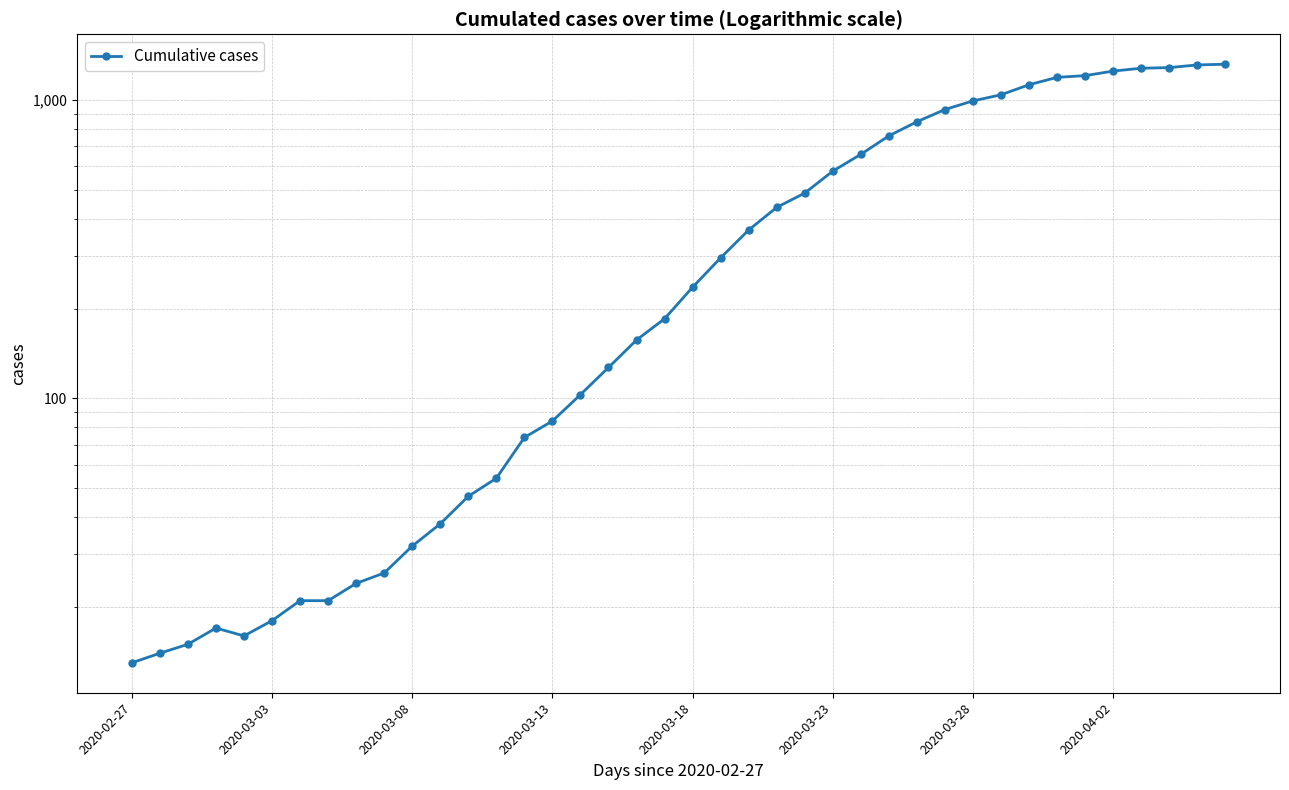

How many lines are shown in the chart?

1